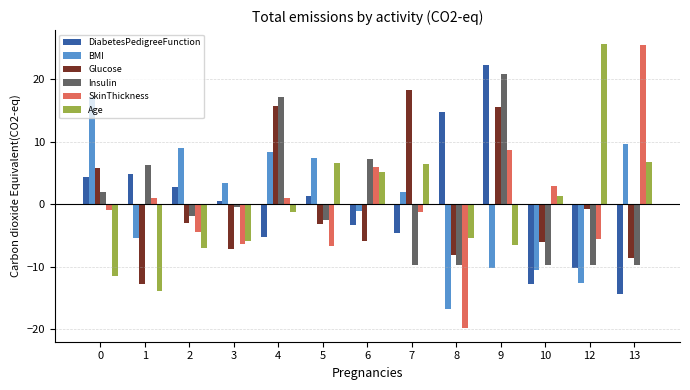

At which category is the sum across all series the highest?

9